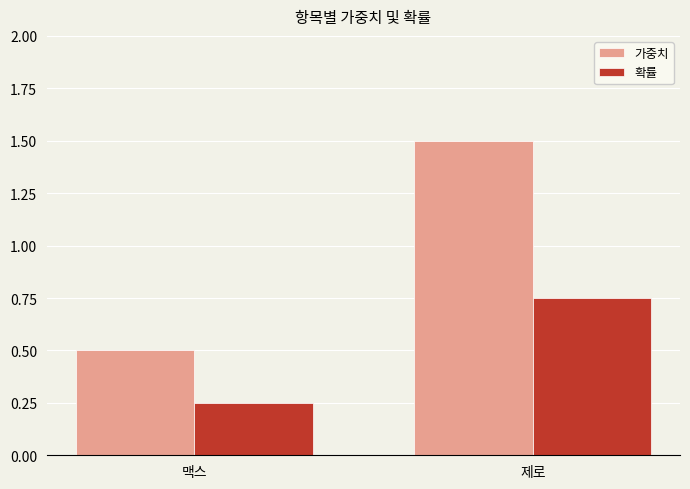

Which series changed the most between 맥스 and 제로?

가중치